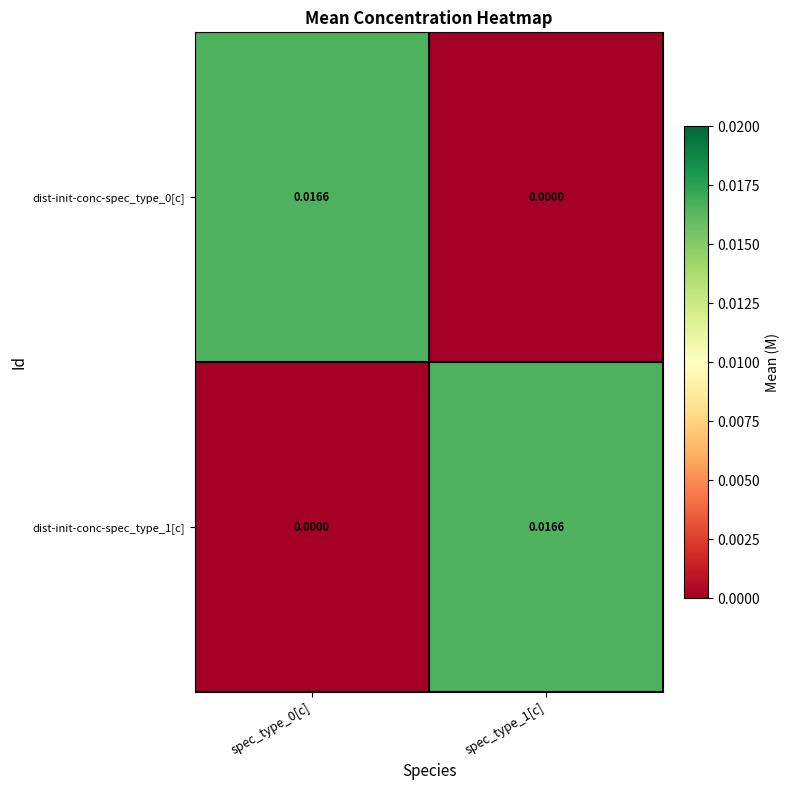

Is the value of dist-init-conc-spec_type_1[c] at spec_type_0[c] greater than the value of dist-init-conc-spec_type_0[c] at spec_type_0[c]?

No